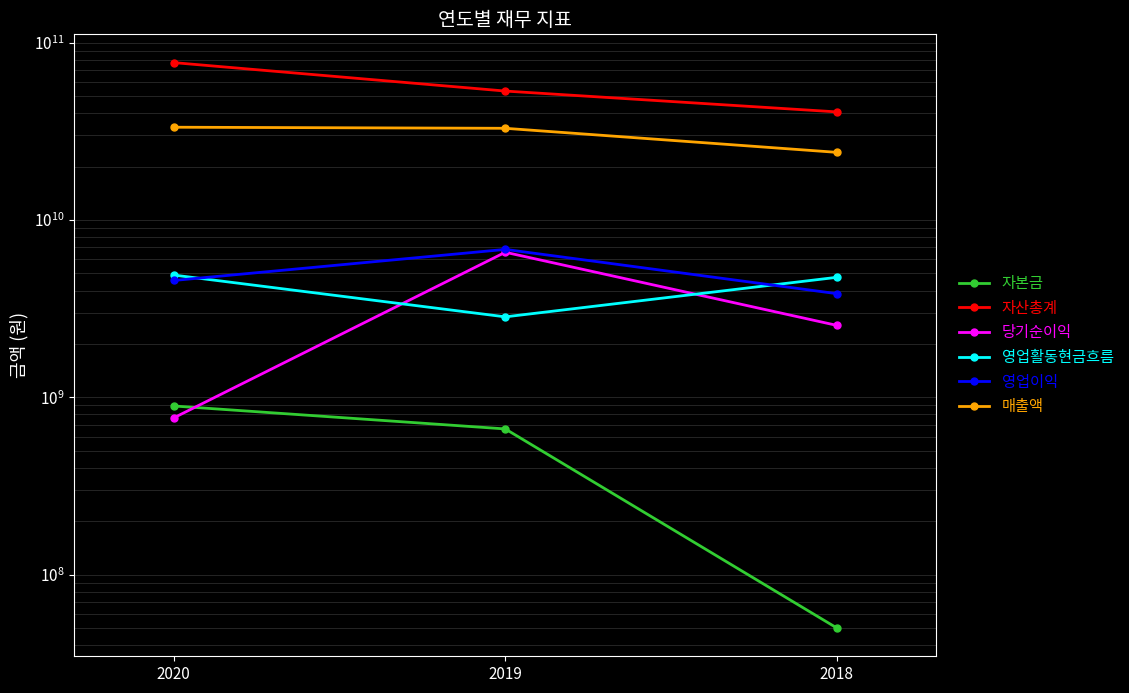

Which category has the lowest value in the 영업활동현금흐름 series?

2019